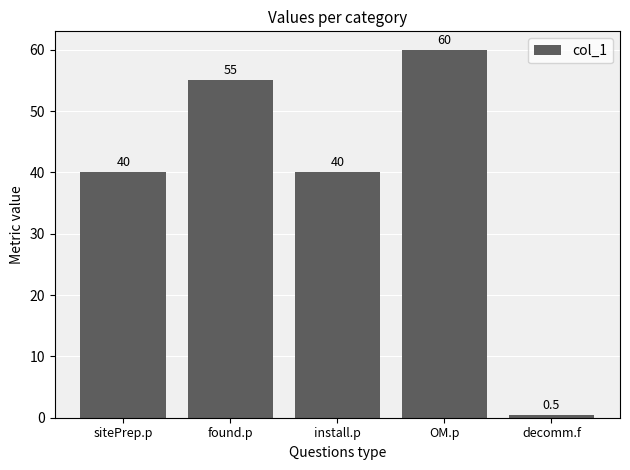

What is the average value?

39.1